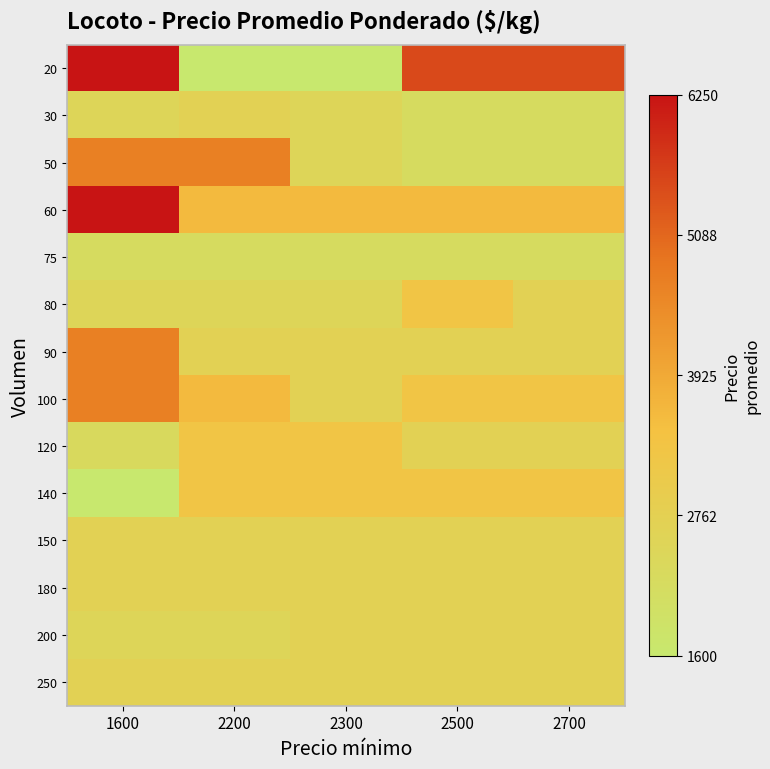

Which category has the highest value across all series?

1600